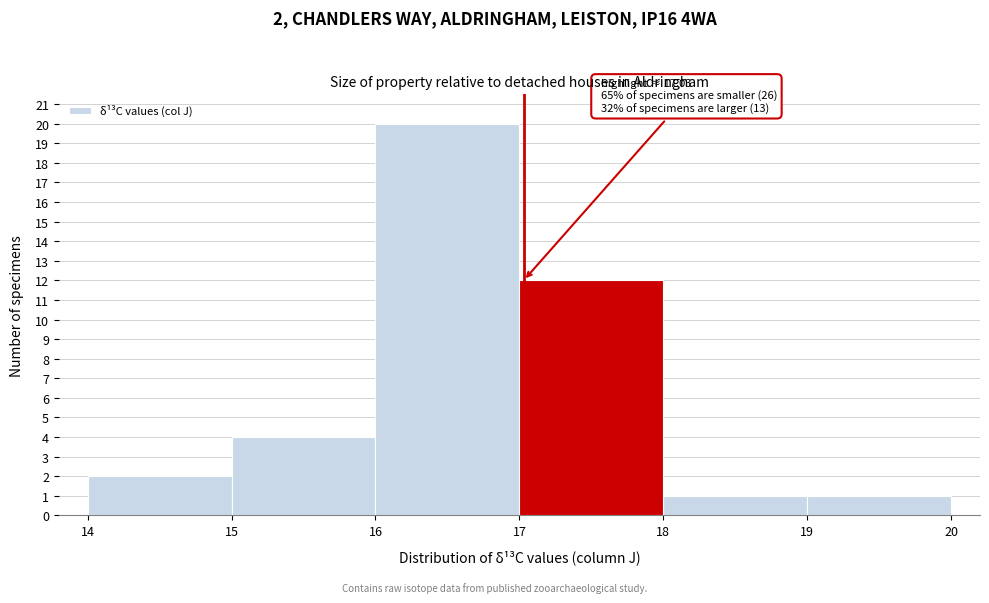

Which range on the x-axis has the tallest bar?

16 to 17